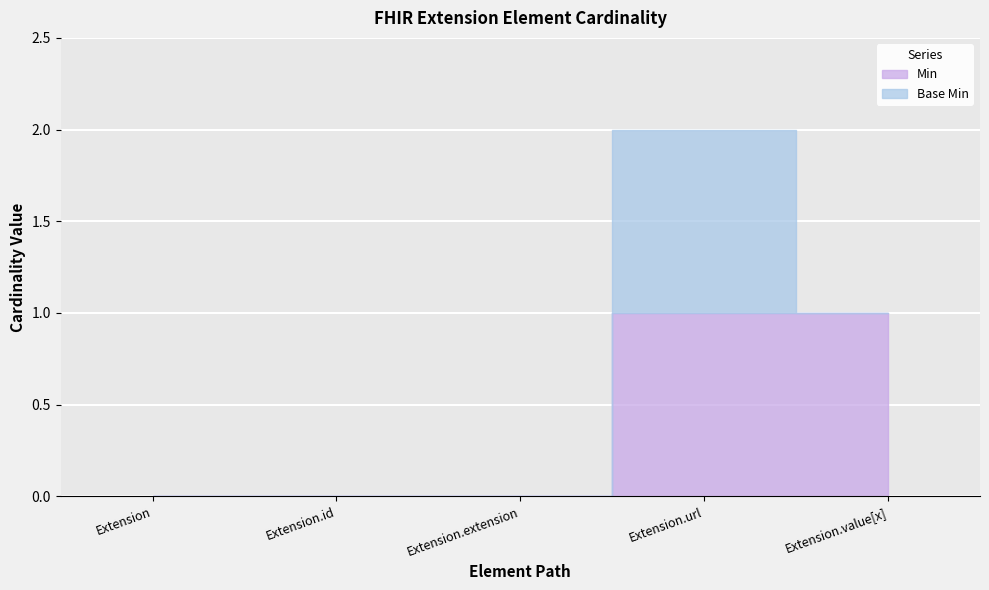

What position from the left is Extension.url?

4